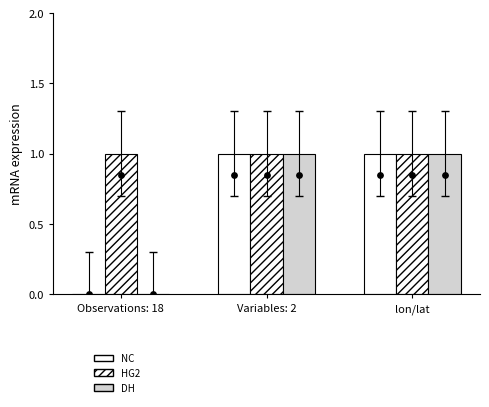

What are all the series names shown in the legend?

NC, HG2, DH